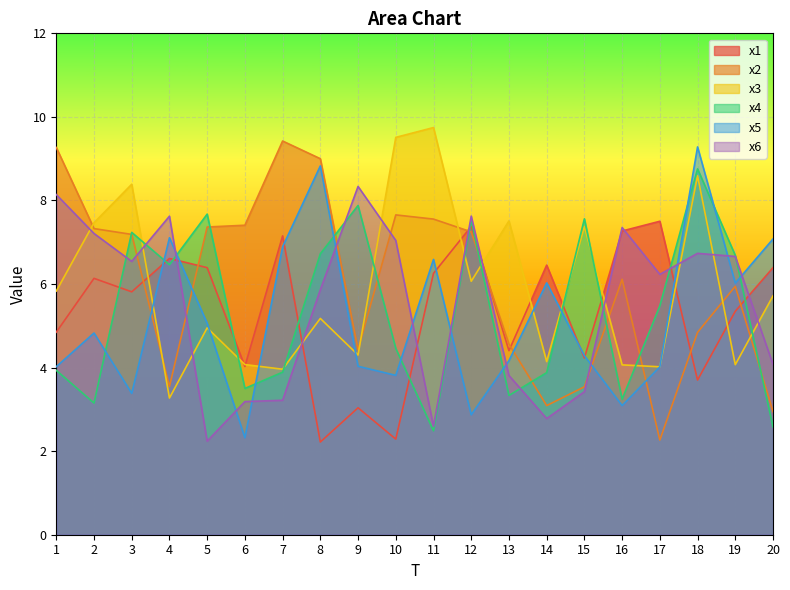

How many times do x1 and x5 cross each other?

7